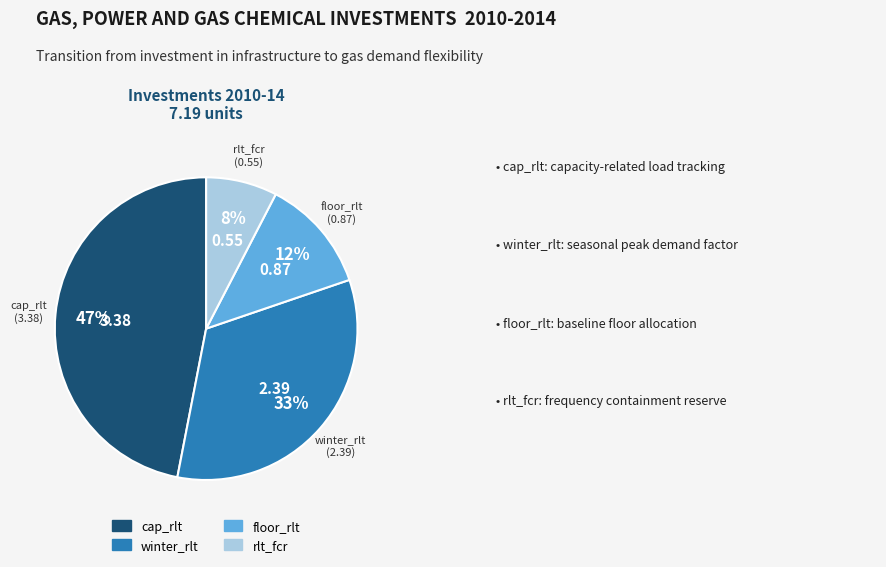

Which has a higher value, rlt_fcr or floor_rlt?

floor_rlt